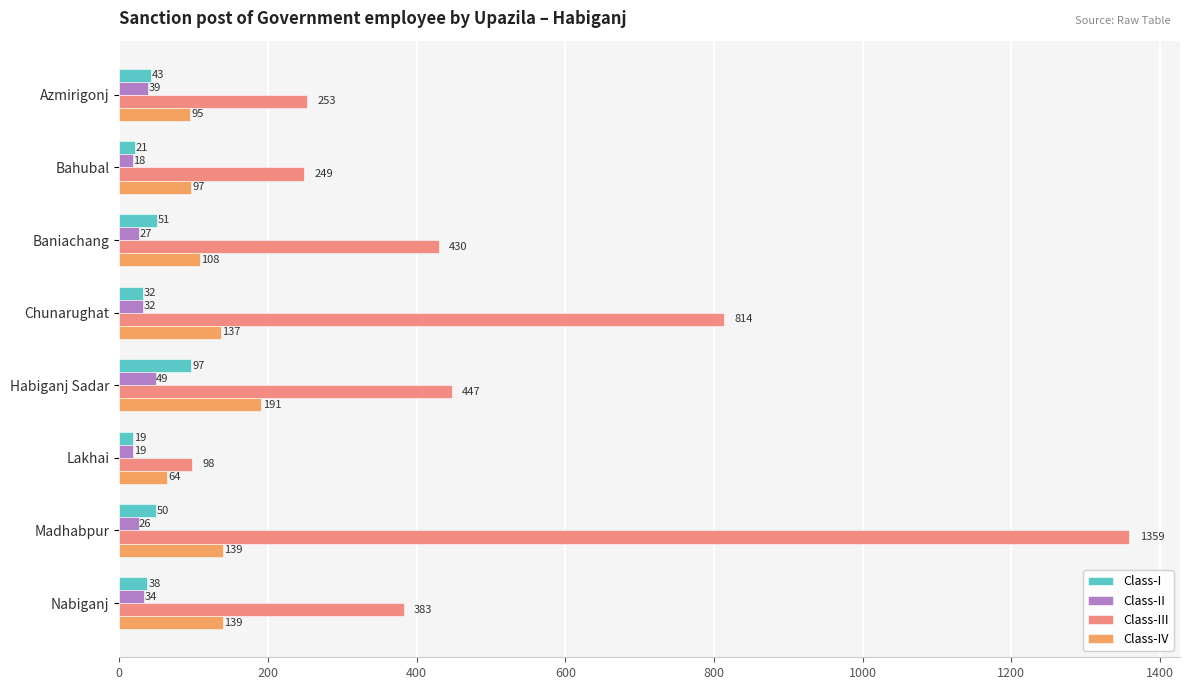

At how many categories does at least one series exceed 547?

2